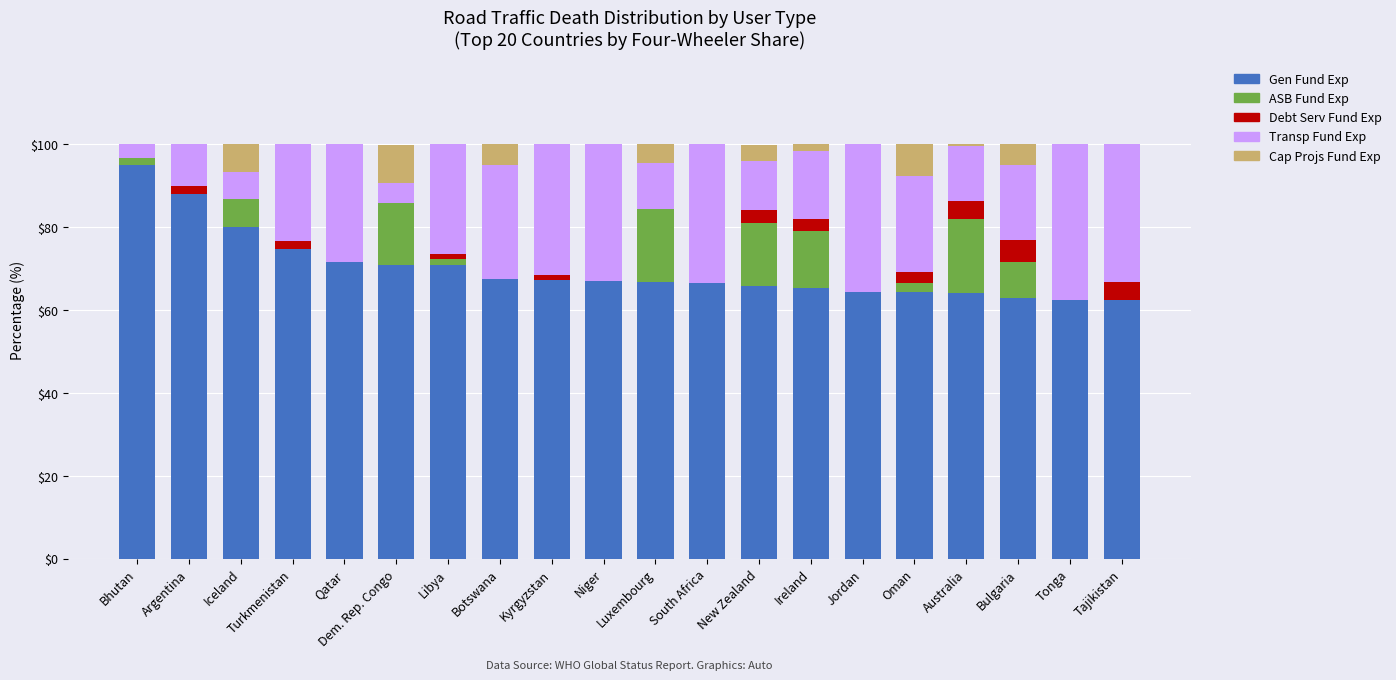

What is the total value across all series at Tajikistan?

100.0